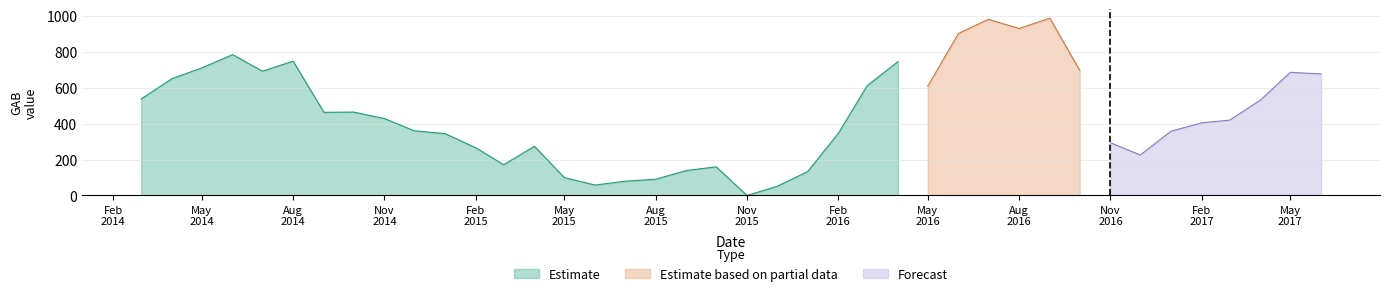

At which category does the chart reach its minimum across all series?

2015-11-01